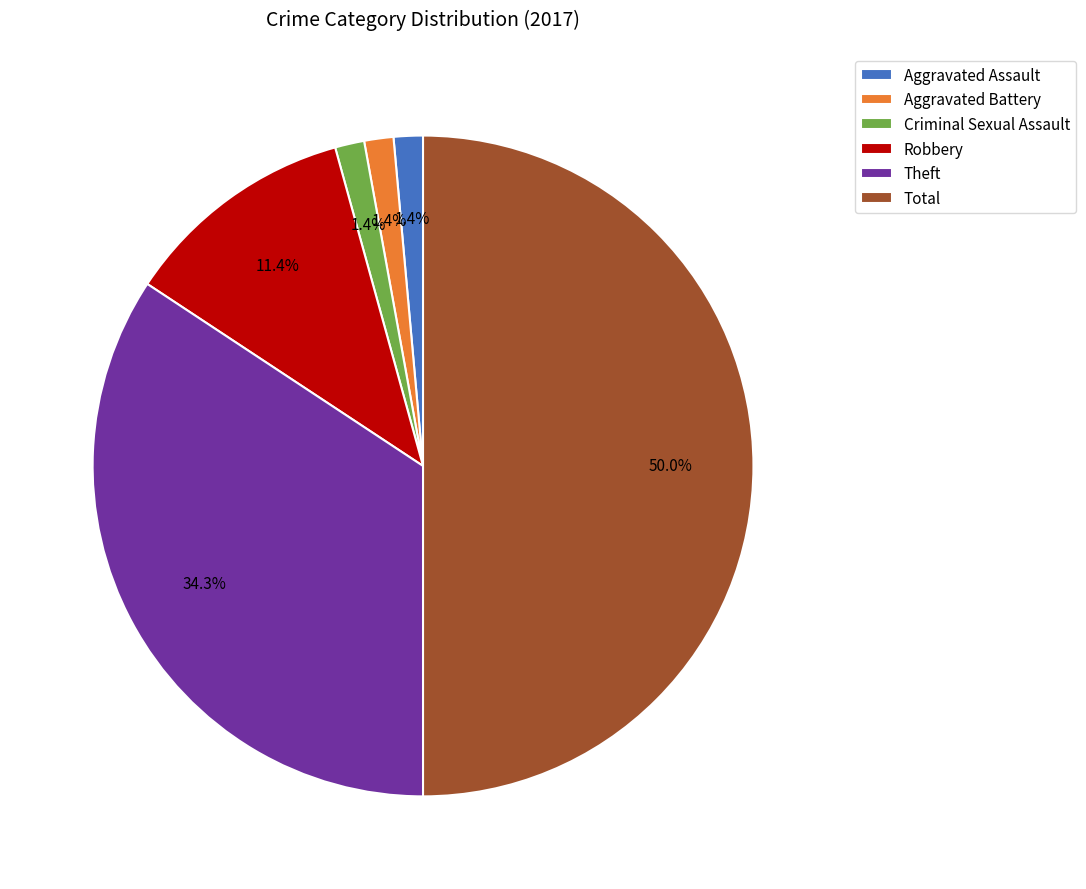

The Robbery slice represents 3% of the pie. True or false?

False